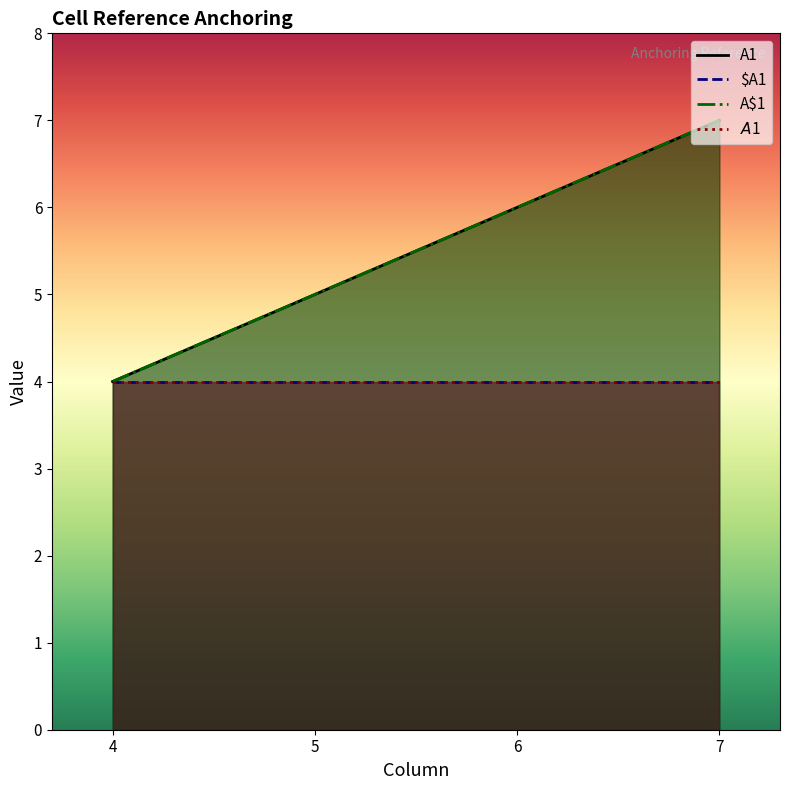

Does the chart display data point markers on the line(s)?

No